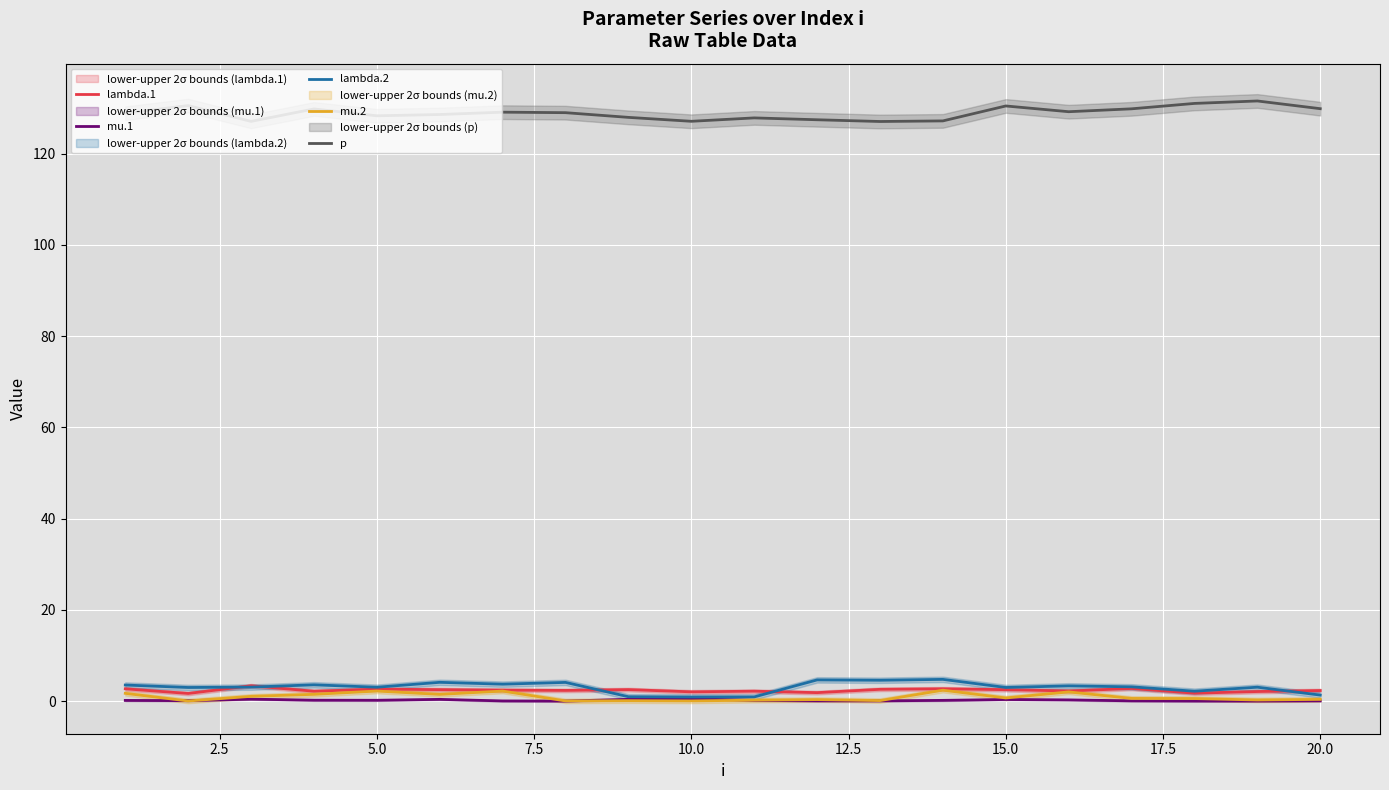

The lambda.1 series shows 2.5 at 15.0. True or false?

True